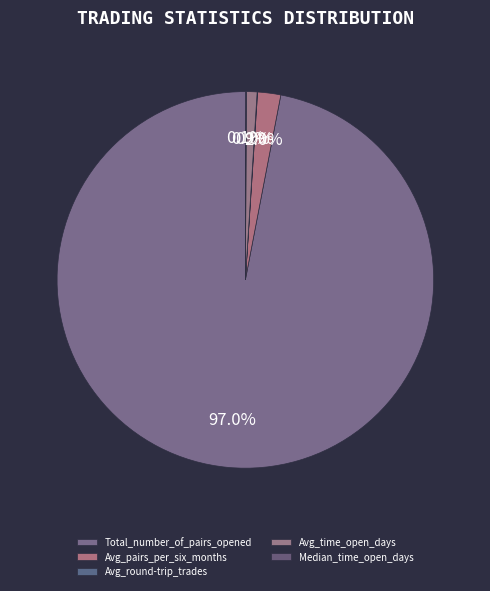

Do Median_time_open_days and Avg_time_open_days together represent more than half of the pie?

No